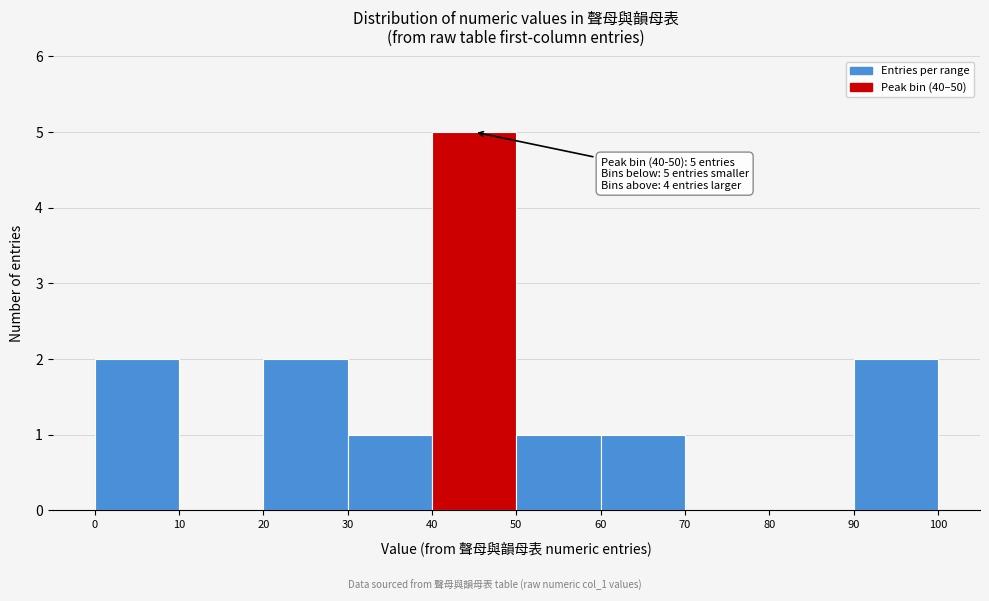

Which range on the x-axis has the tallest bar?

40 to 50